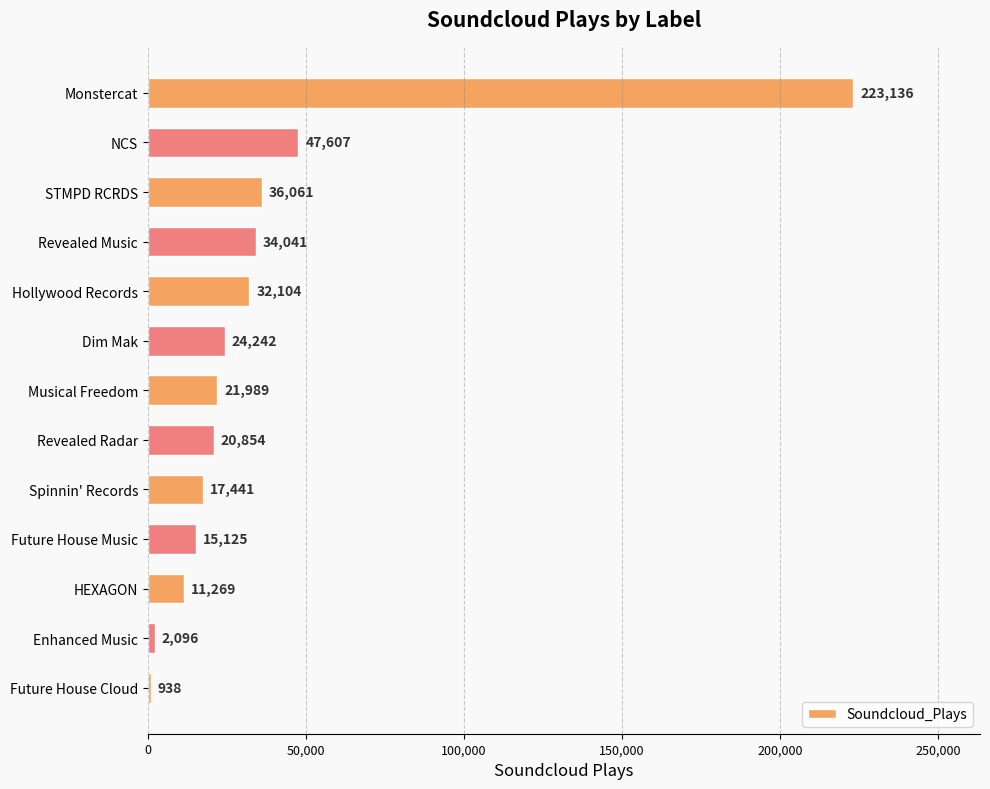

How many data points are less than 21989?

6